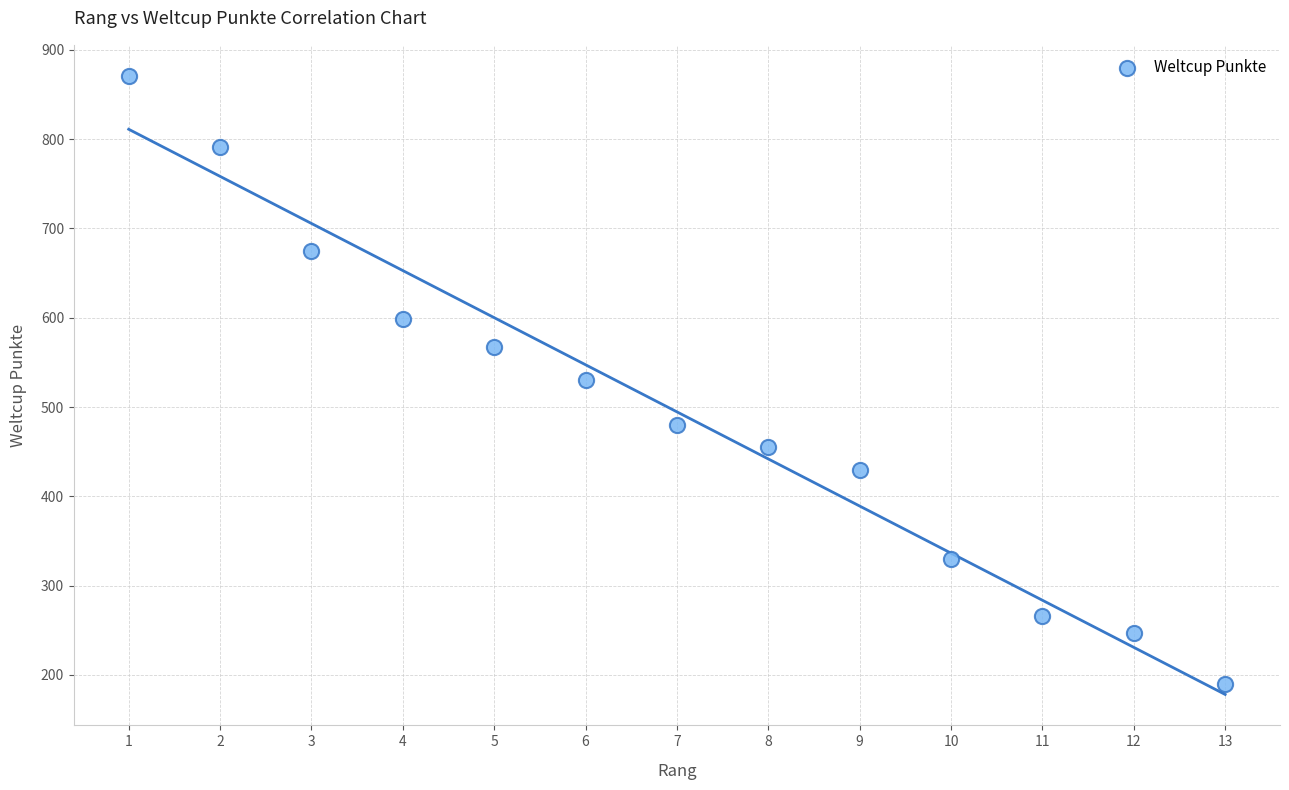

What is the range of Y values (max minus min)?

681